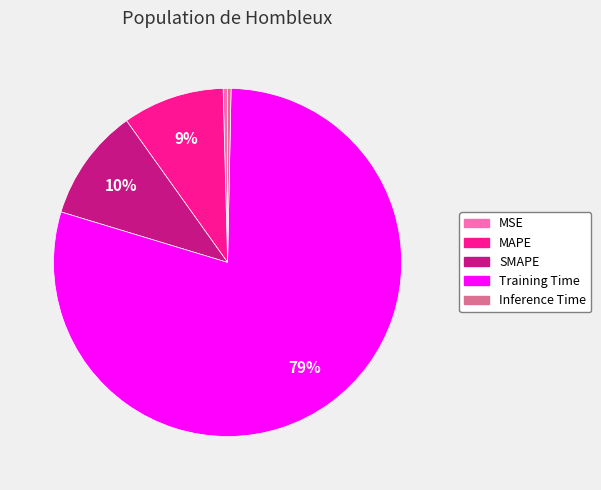

What percentage is the SMAPE slice, to the nearest percent?

10%